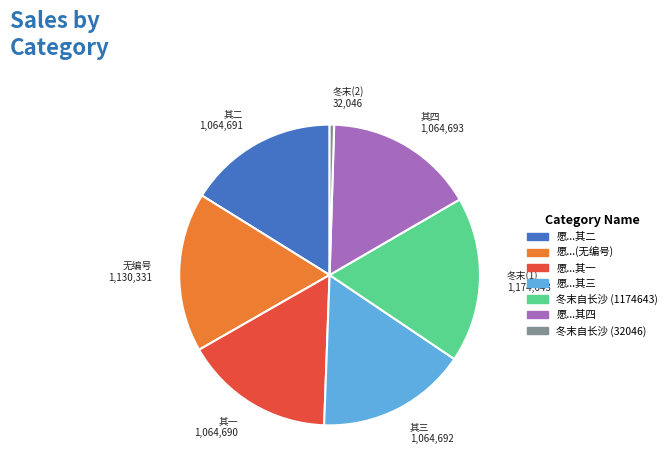

How many segments does this pie chart have?

7